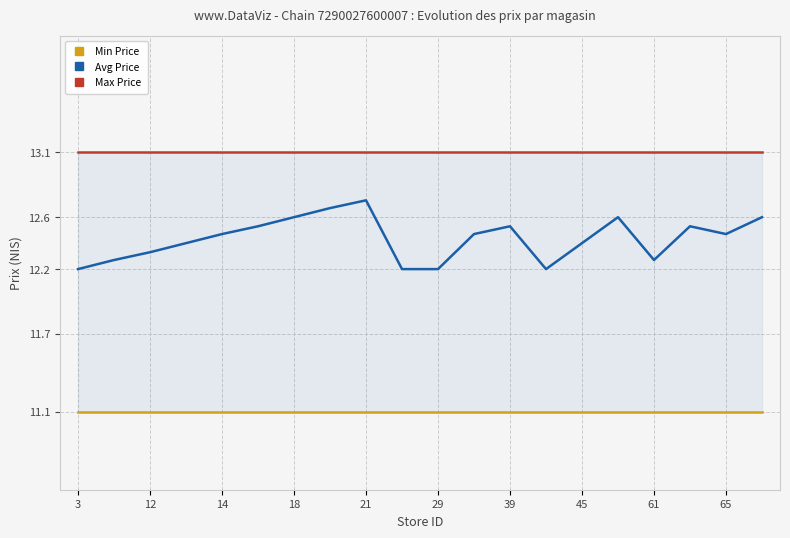

What is the maximum value for Avg Price?

12.7